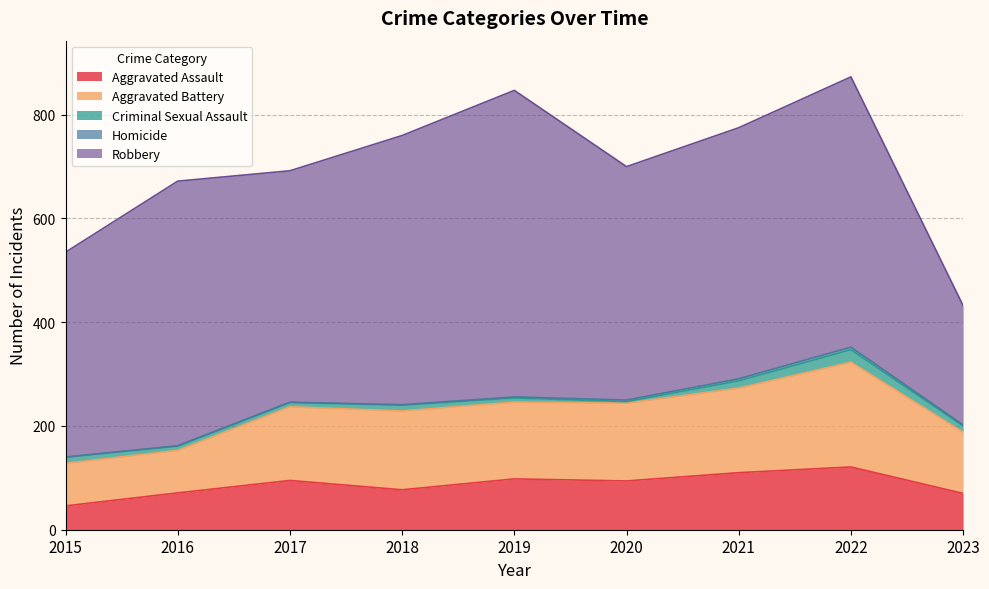

True or false: Homicide and Aggravated Battery cross at least once.

False